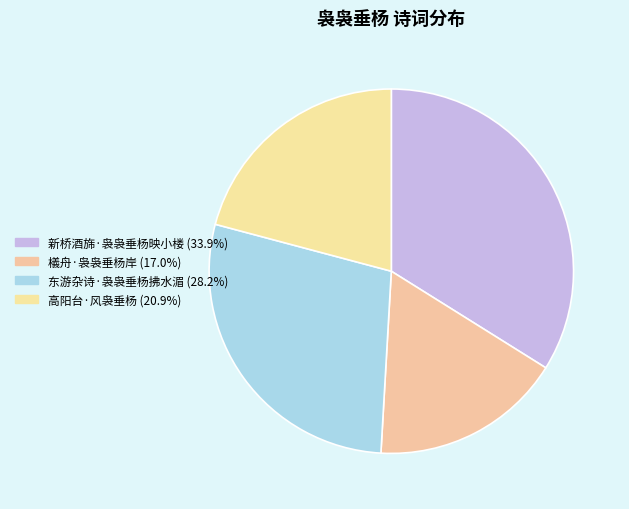

Is the sum of 东游杂诗·袅袅垂杨拂水湄 and 檥舟·袅袅垂杨岸 greater than half?

No